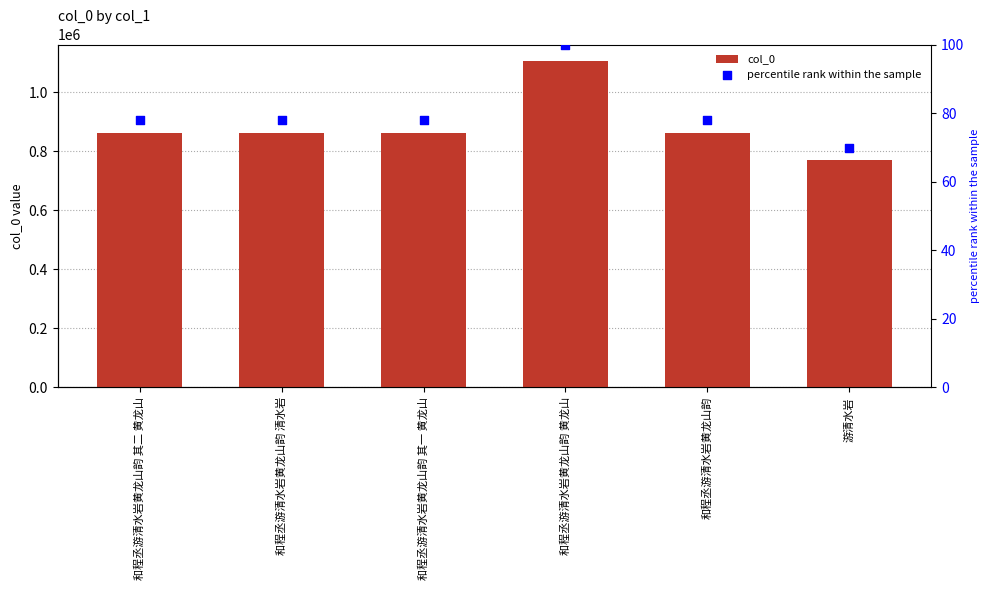

Which series reaches the maximum Y coordinate?

col_0